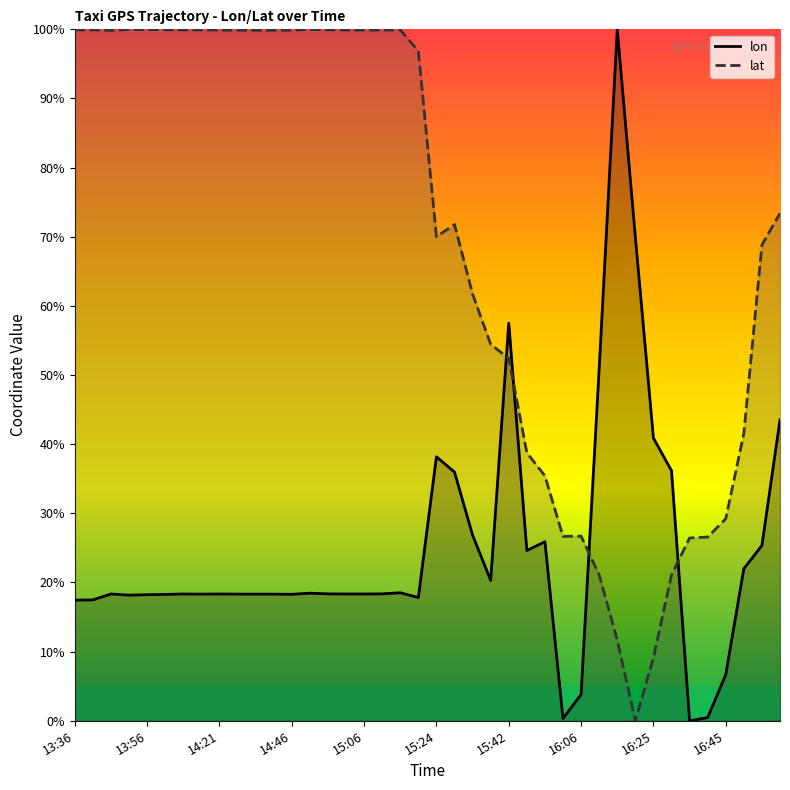

True or false: lon and lat intersect in this chart.

True